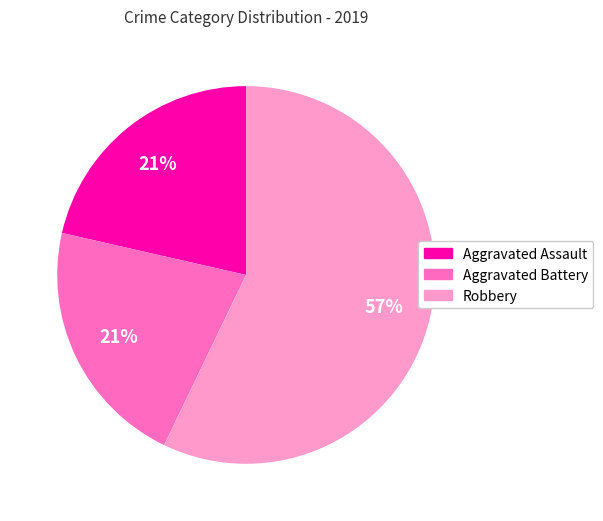

Which slice represents more than half of the pie?

Robbery